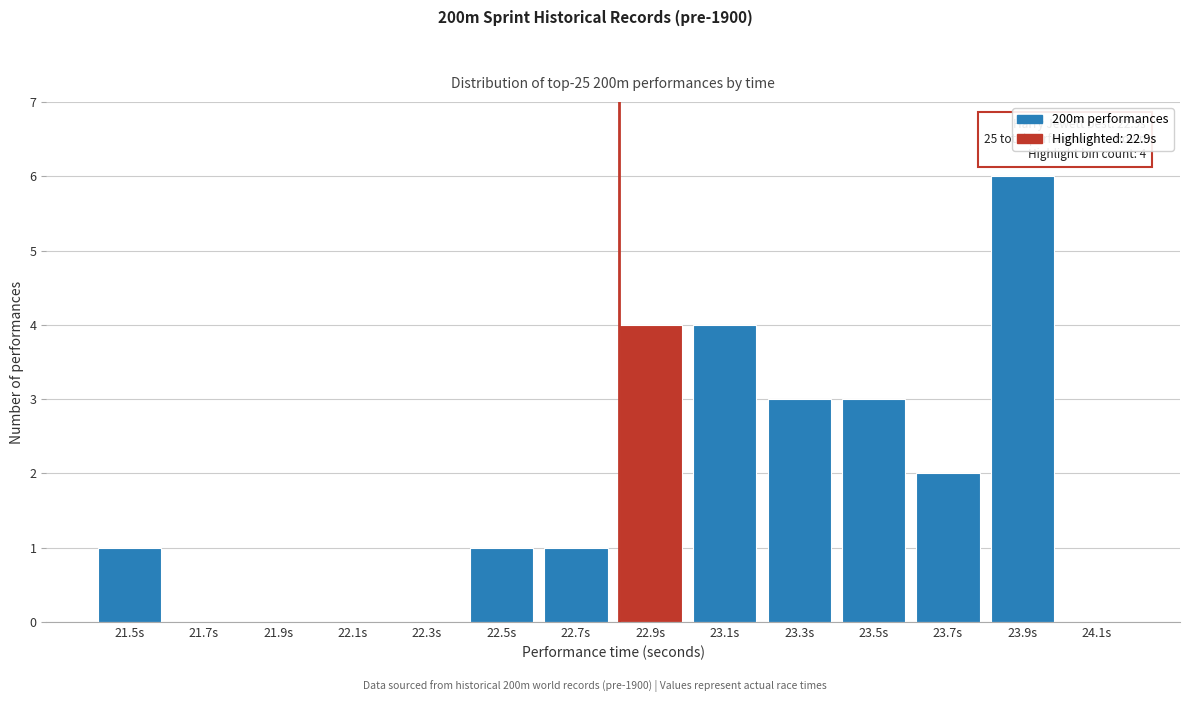

Reading left to right, extract all data points from this chart.

21.5s=1	21.7s=0	21.9s=0	22.1s=0	22.3s=0	22.5s=1	22.7s=1	22.9s=4	23.1s=4	23.3s=3	23.5s=3	23.7s=2	23.9s=6	24.1s=0